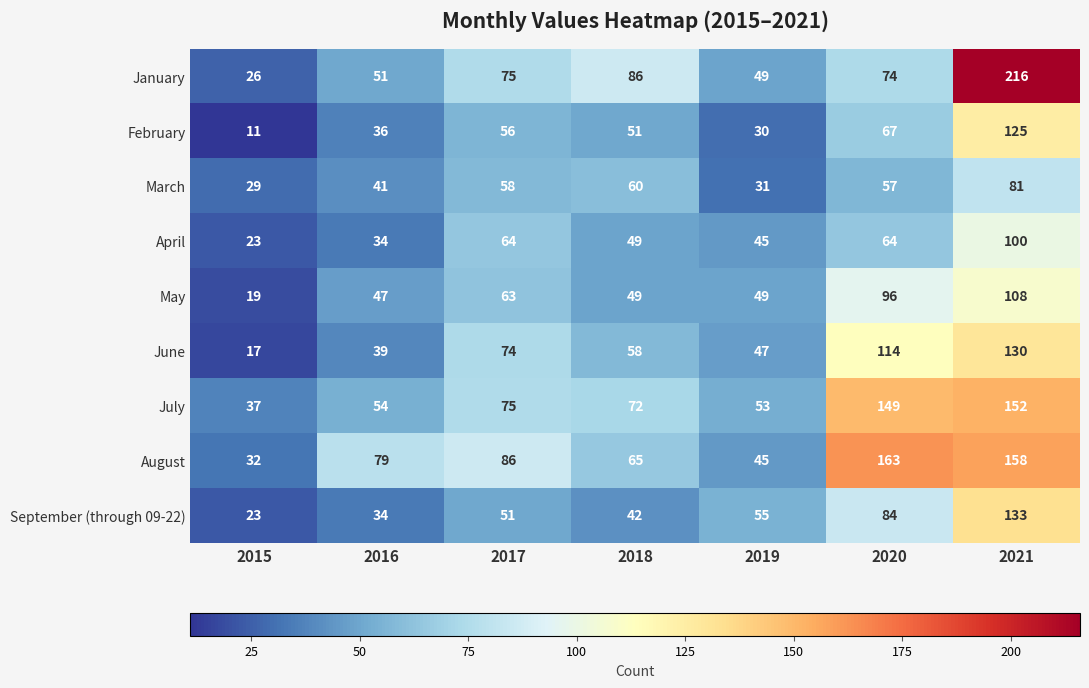

How many data points in August are less than 79?

3